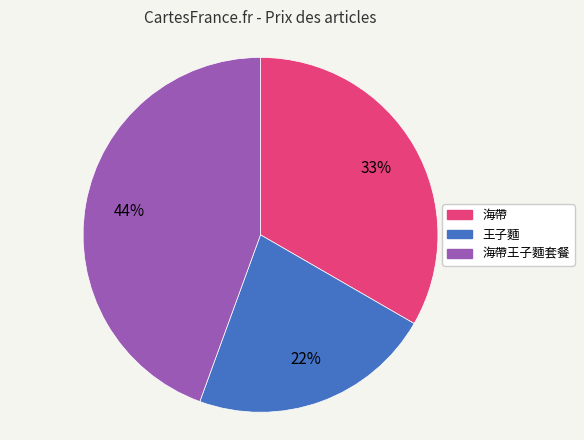

To the nearest percent, what is the difference between the largest and smallest slice percentages?

22%